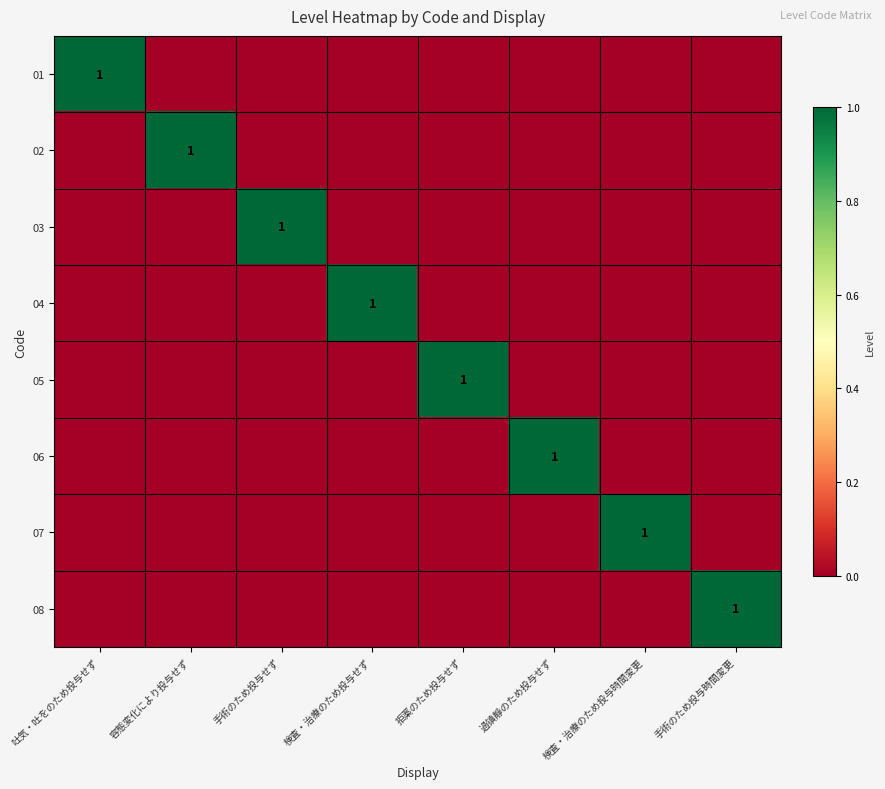

The value of 03 at 手術のため投与せず is 2. True or false?

False